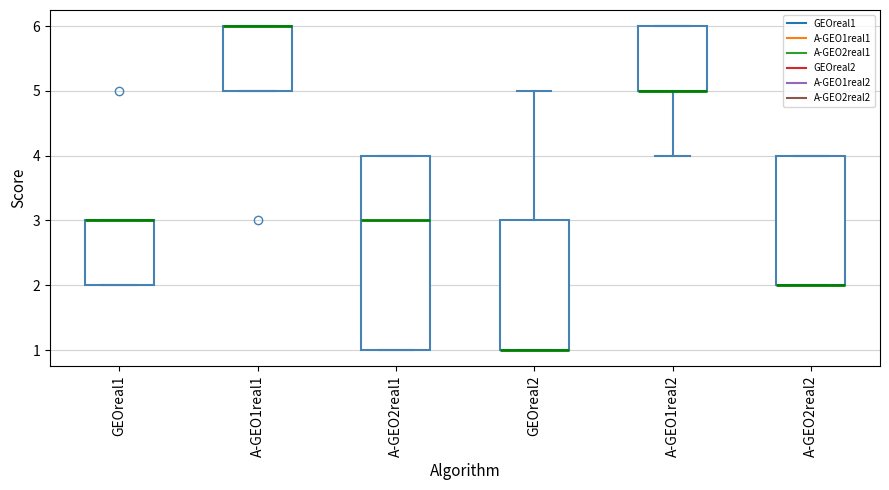

Reading left to right, transcribe this box plot: for each box, give where its median line is, the range the box spans, and where its two whiskers end, as read against the y-axis. The values are not printed on the chart, so give them approximately, as read against the axis.

GEOreal1: median 3 (drawn on the box's upper edge), box 2 to 3, whiskers 2 to 3
A-GEO1real1: median 6 (drawn on the box's upper edge), box 5 to 6, whiskers 5 to 6
A-GEO2real1: median 3, box 1 to 4, whiskers 1 to 4
GEOreal2: median 1 (drawn on the box's lower edge), box 1 to 3, whiskers 1 to 5
A-GEO1real2: median 5 (drawn on the box's lower edge), box 5 to 6, whiskers 4 to 6
A-GEO2real2: median 2 (drawn on the box's lower edge), box 2 to 4, whiskers 2 to 4